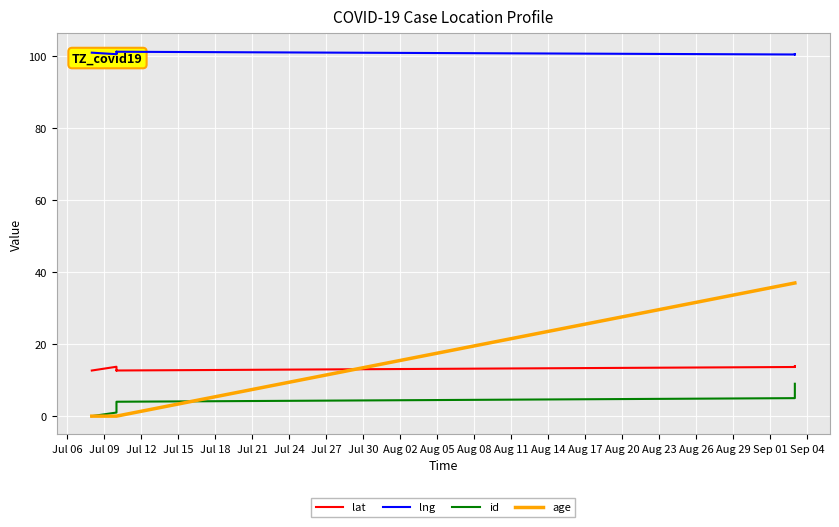

What is the difference between the second highest and second lowest values in the lng series?

0.8